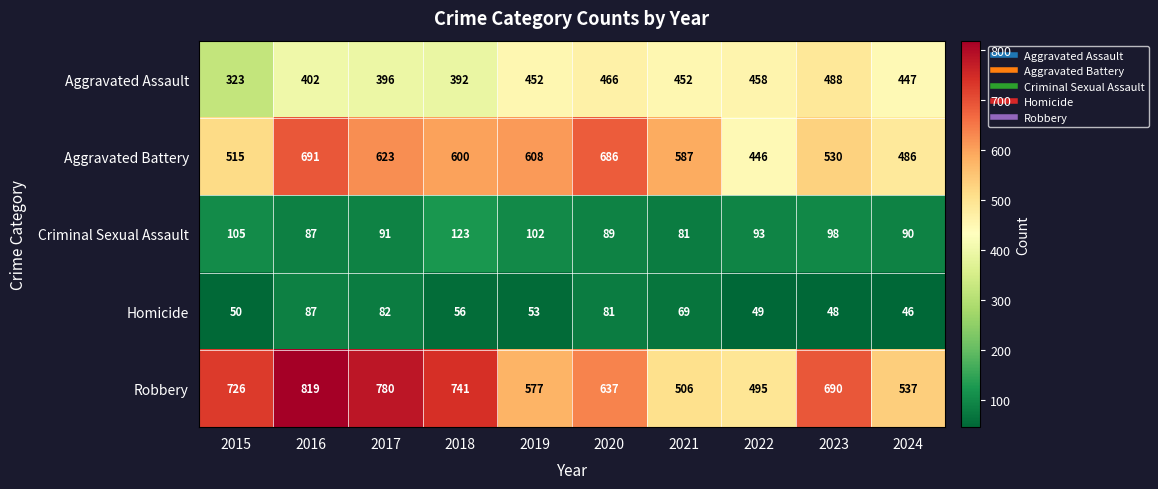

What is the difference between the Aggravated Assault values at 2024 and 2023?

41